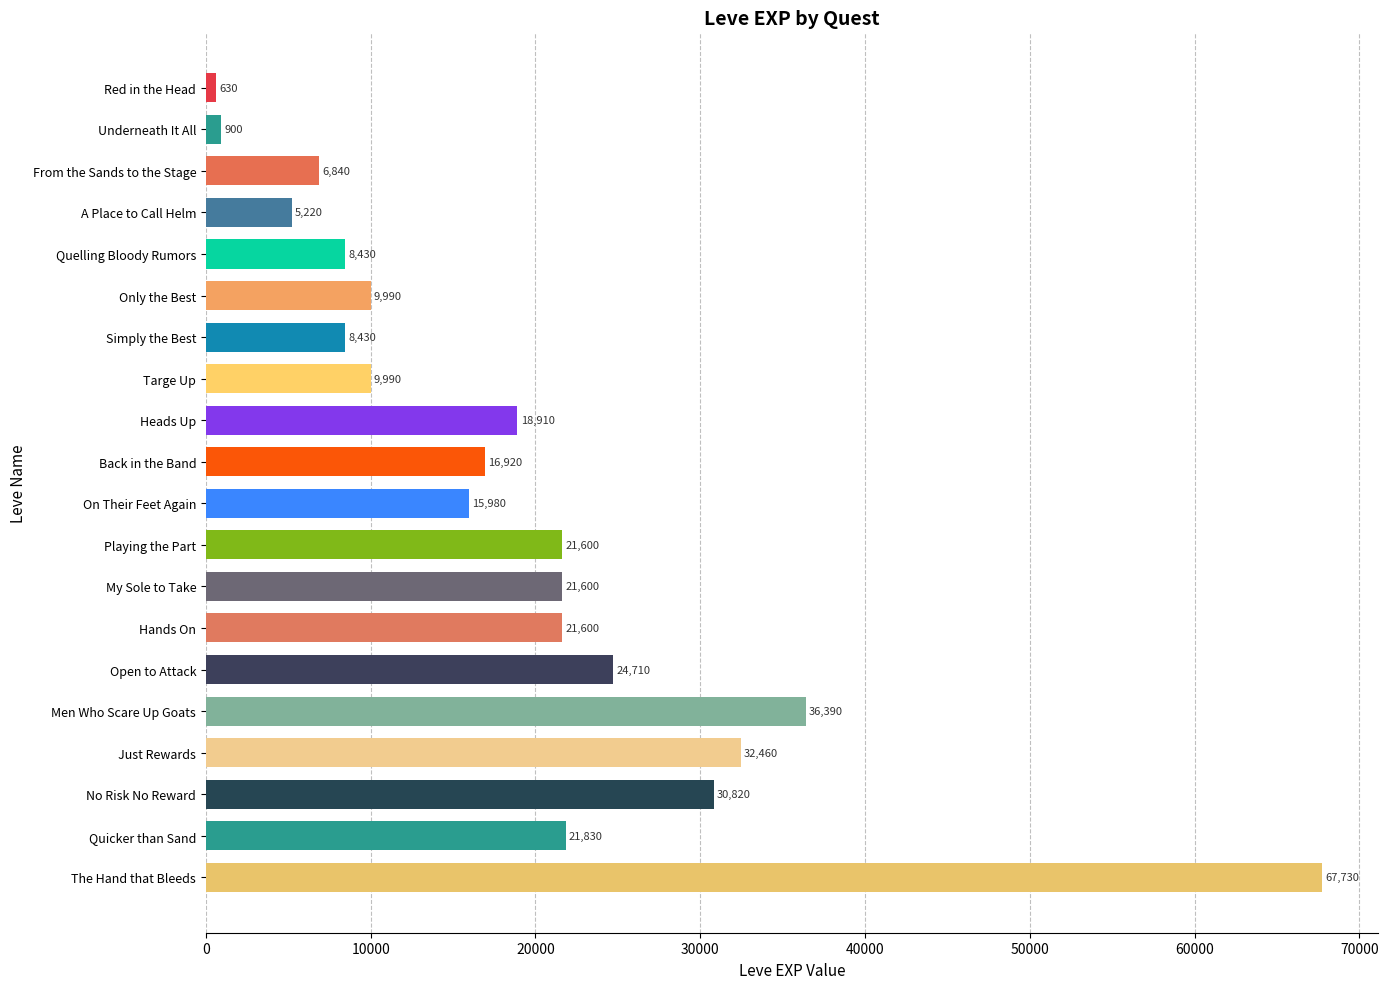

What is the label of the 7th bar from the top?

Simply the Best